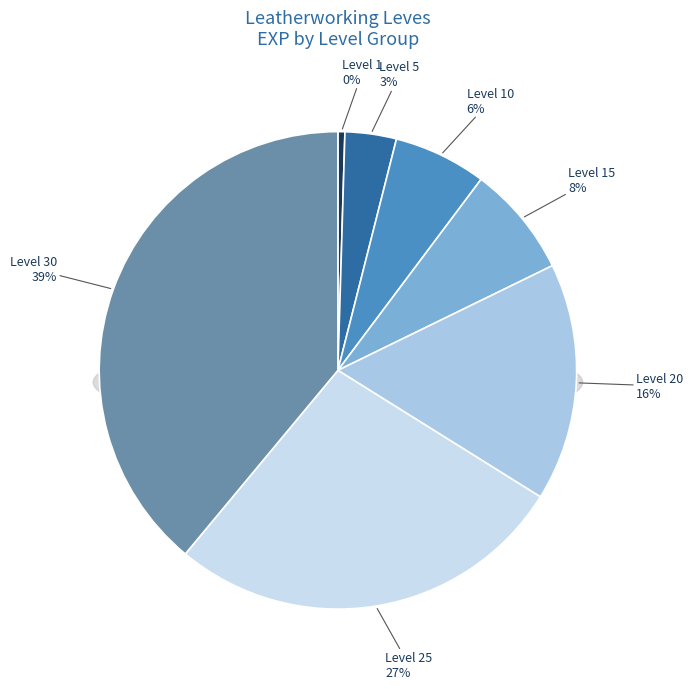

To the nearest percent, what is the difference between the largest and smallest slice percentages?

38%